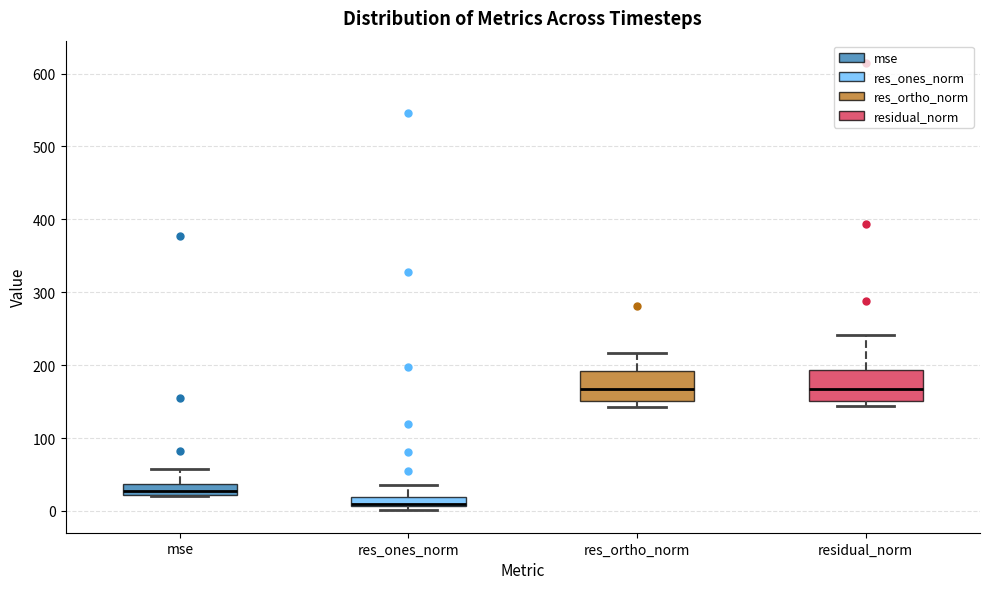

Where does the upper whisker of the box for res_ortho_norm end on the y-axis? The values are not printed on the chart, so give them approximately, as read against the axis.

220